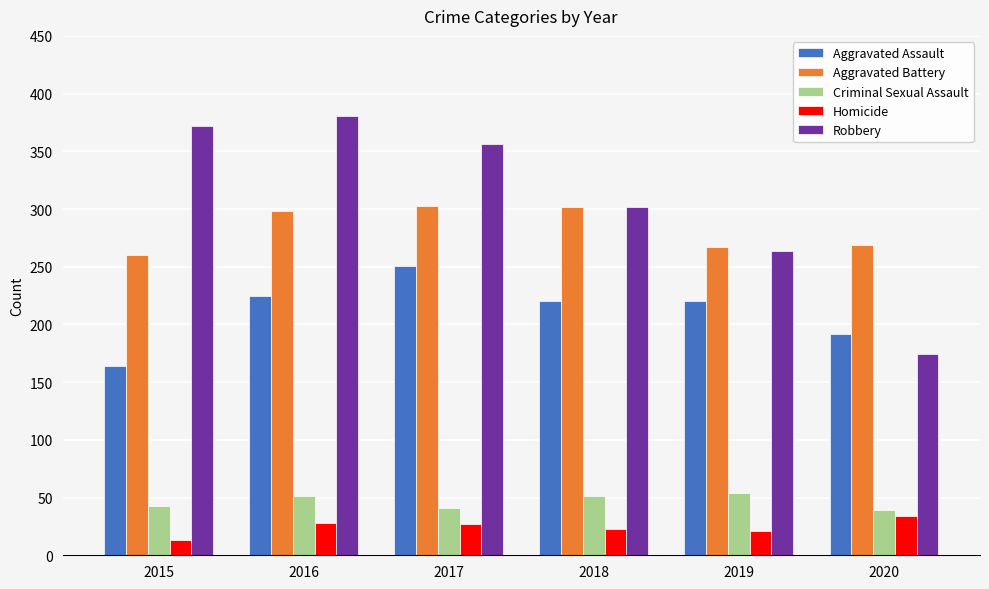

Does the chart contain stacked bars?

No